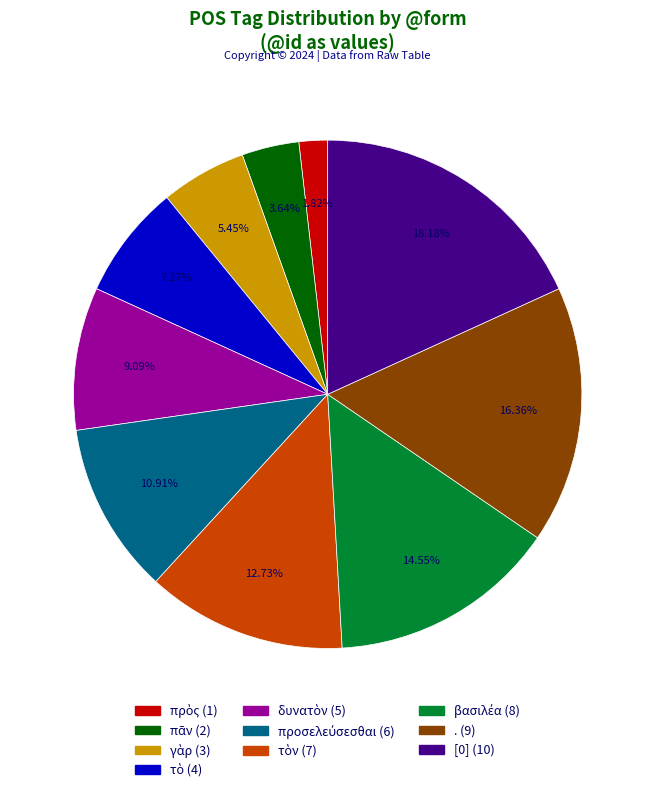

Is there any slice that represents more than half of the pie?

No